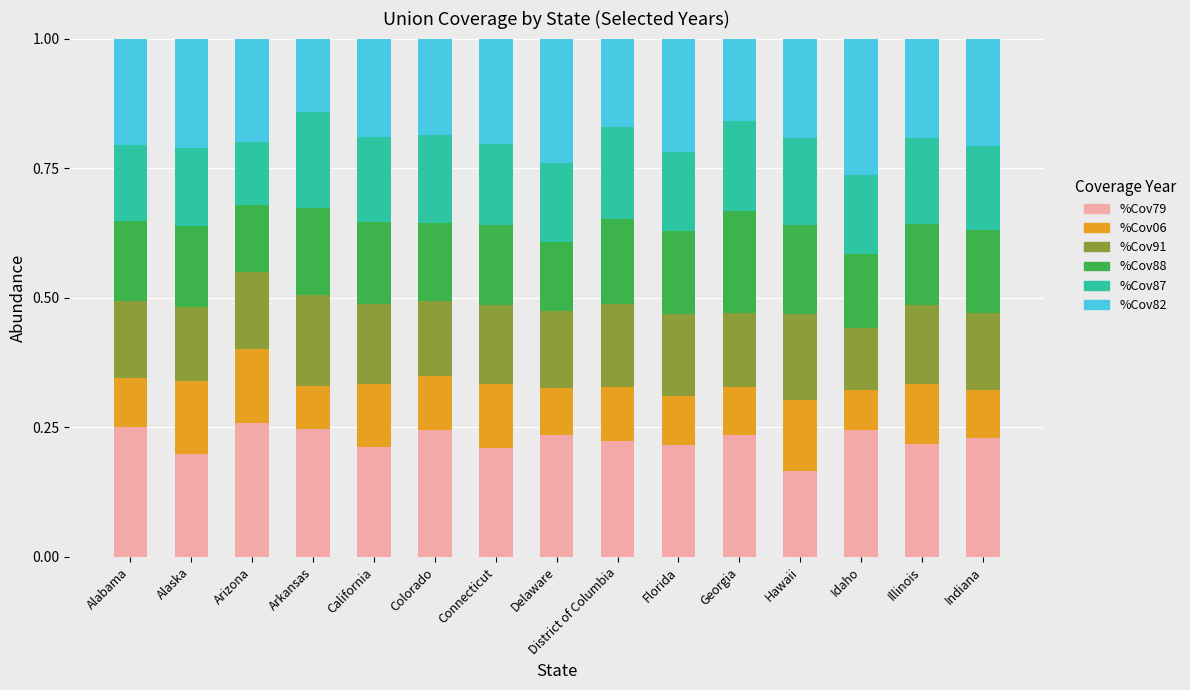

At which label does %Cov79 reach its minimum?

Hawaii